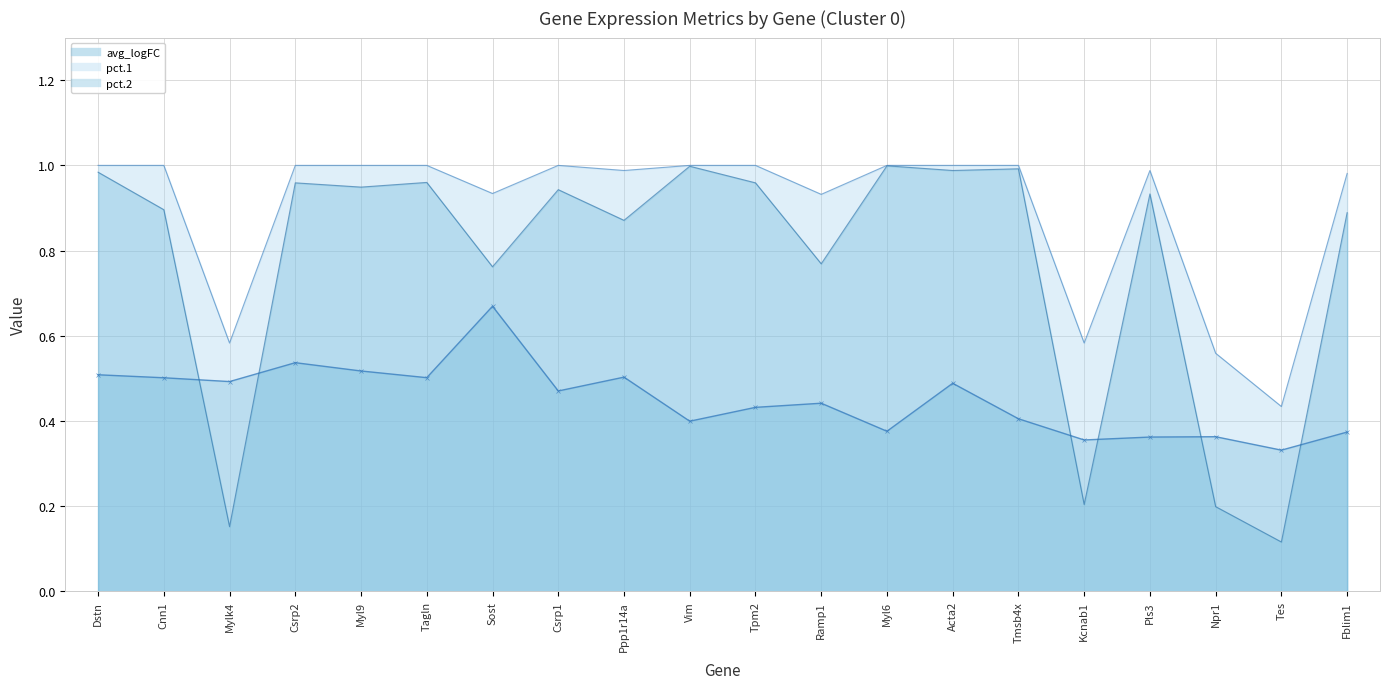

How many interior local valleys does the avg_logFC series have?

7